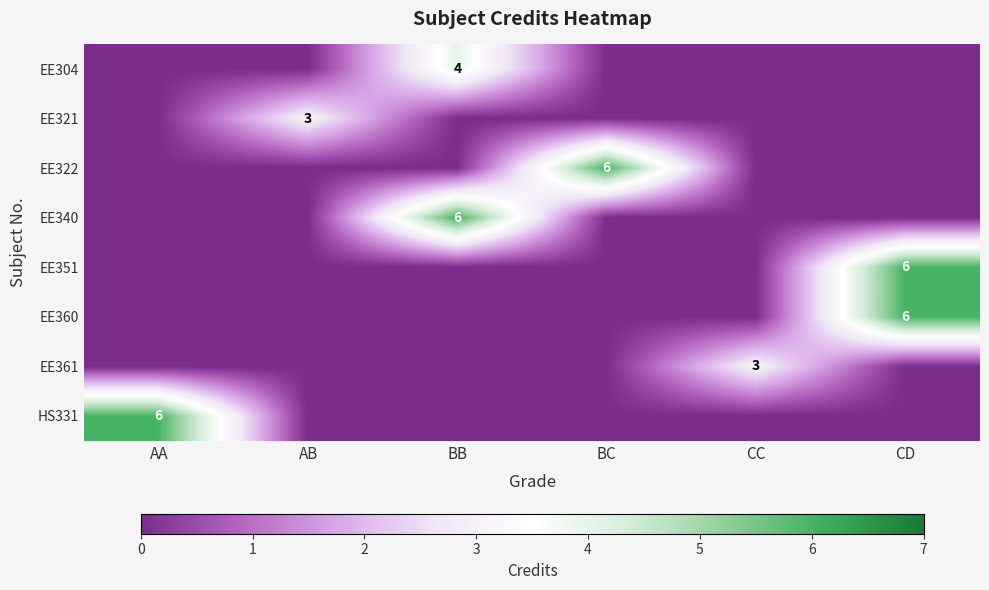

At how many categories does at least one series exceed 0?

6